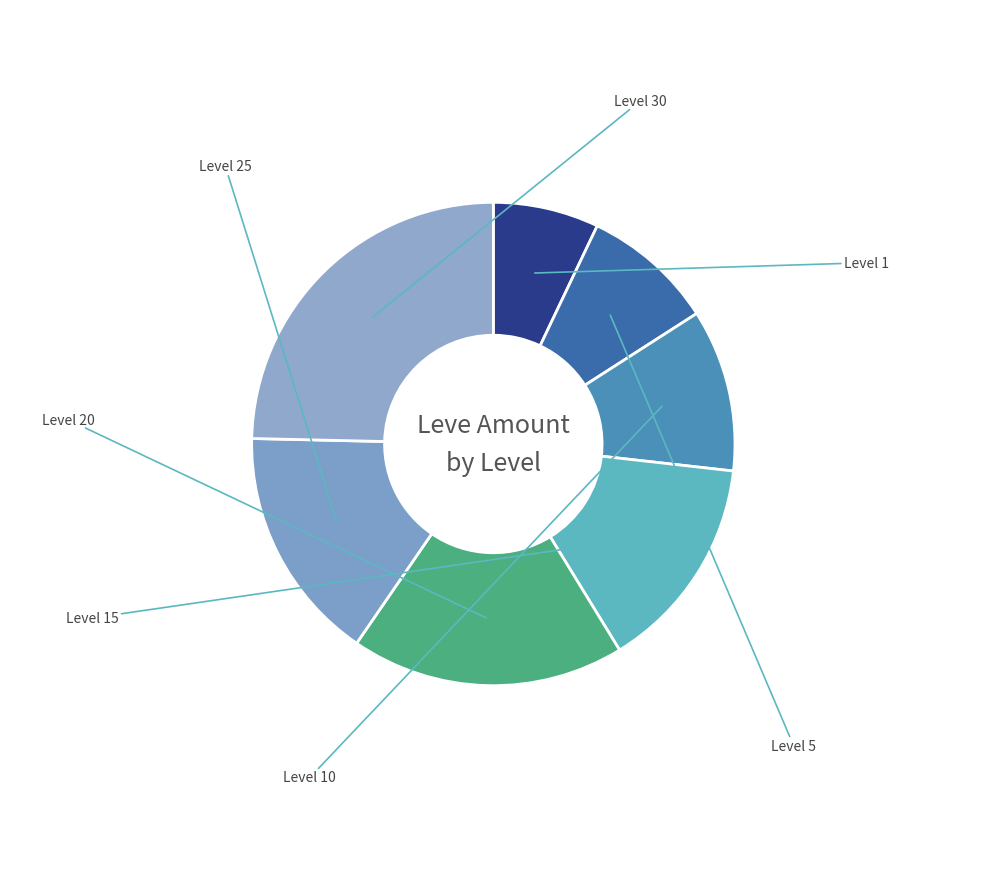

Between Level 20 and Level 25, which is larger?

Level 20